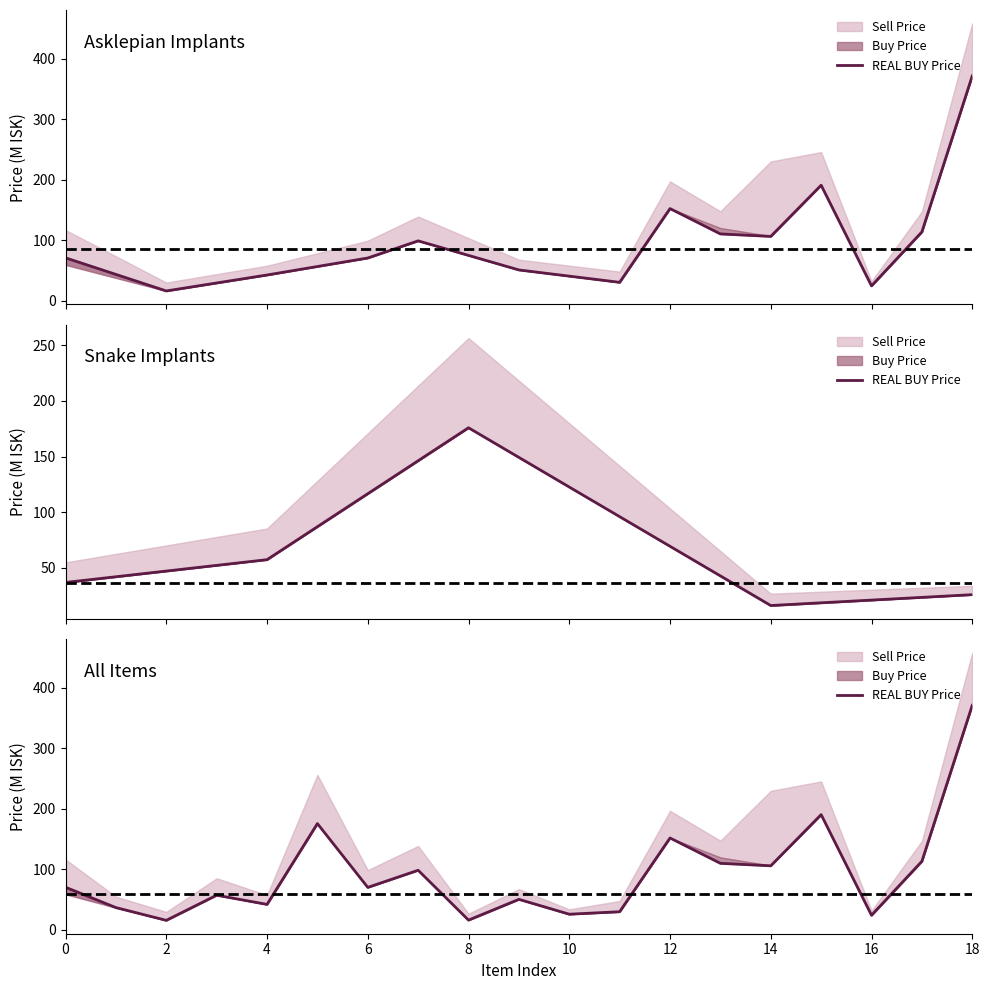

How many interior local peaks (higher than both neighbors) does the data have?

6